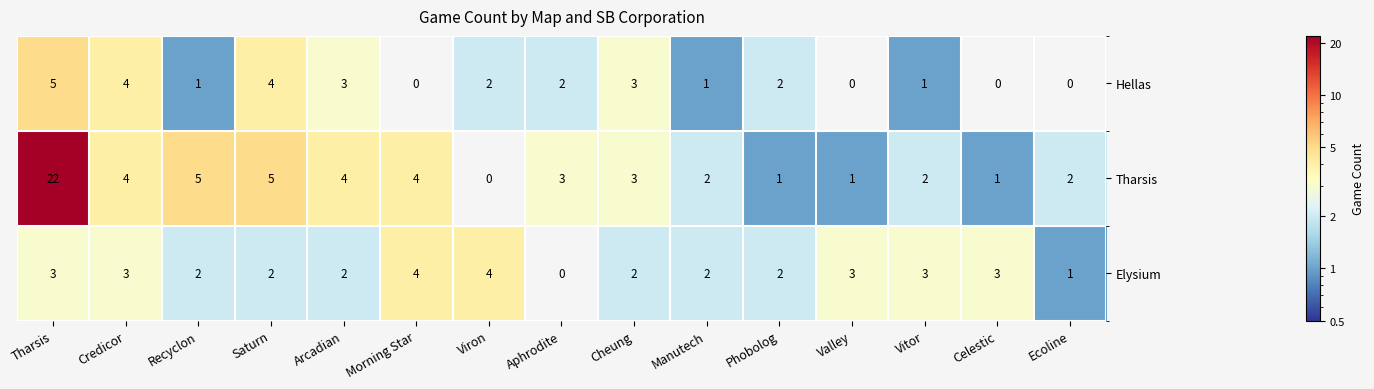

What is the total value across all series at Manutech?

5